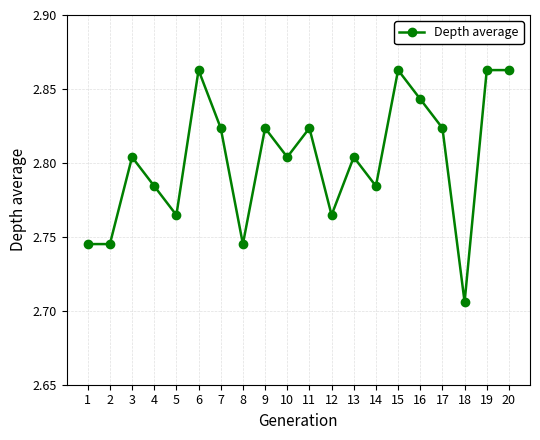

Approximately how many times larger is the value at 4 compared to 12?

1.0